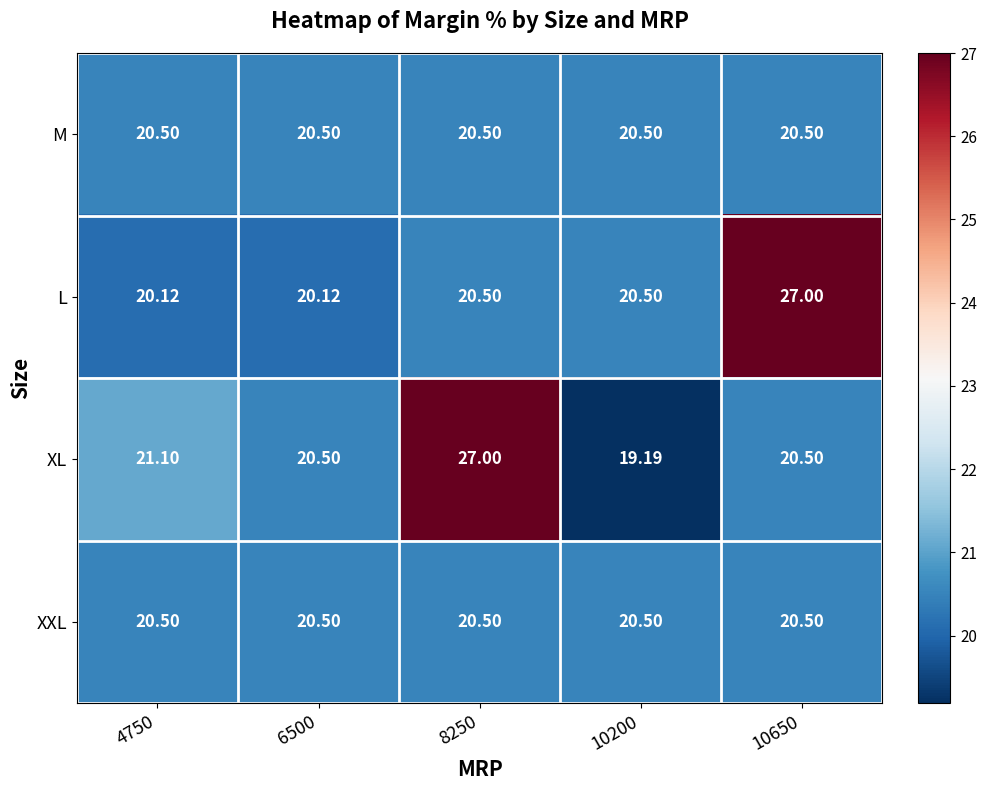

Is the value of XXL at 6500 greater than the value of L at 4750?

Yes